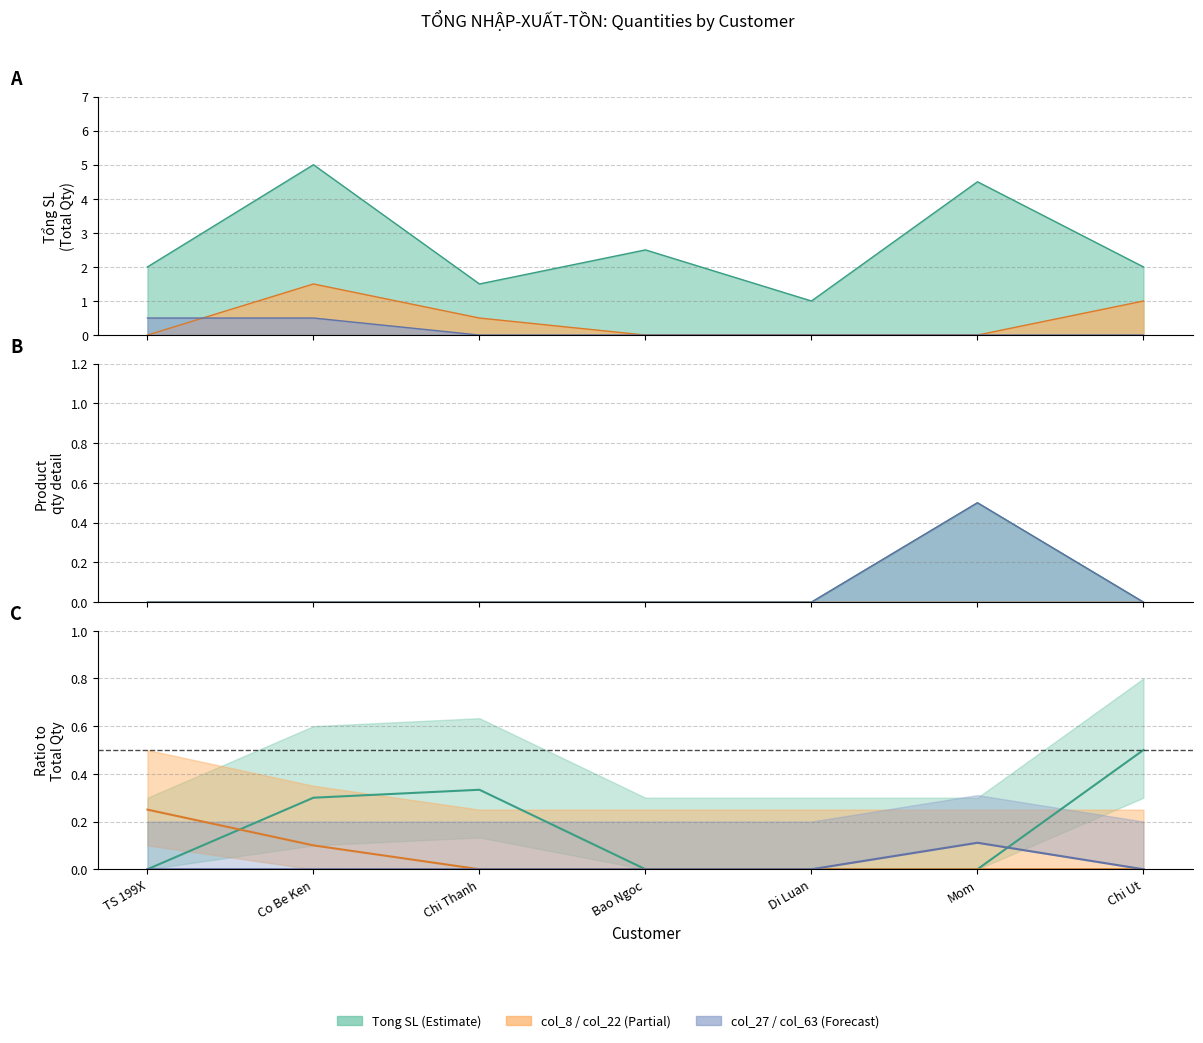

What is the average value of the Tong SL series?

2.6